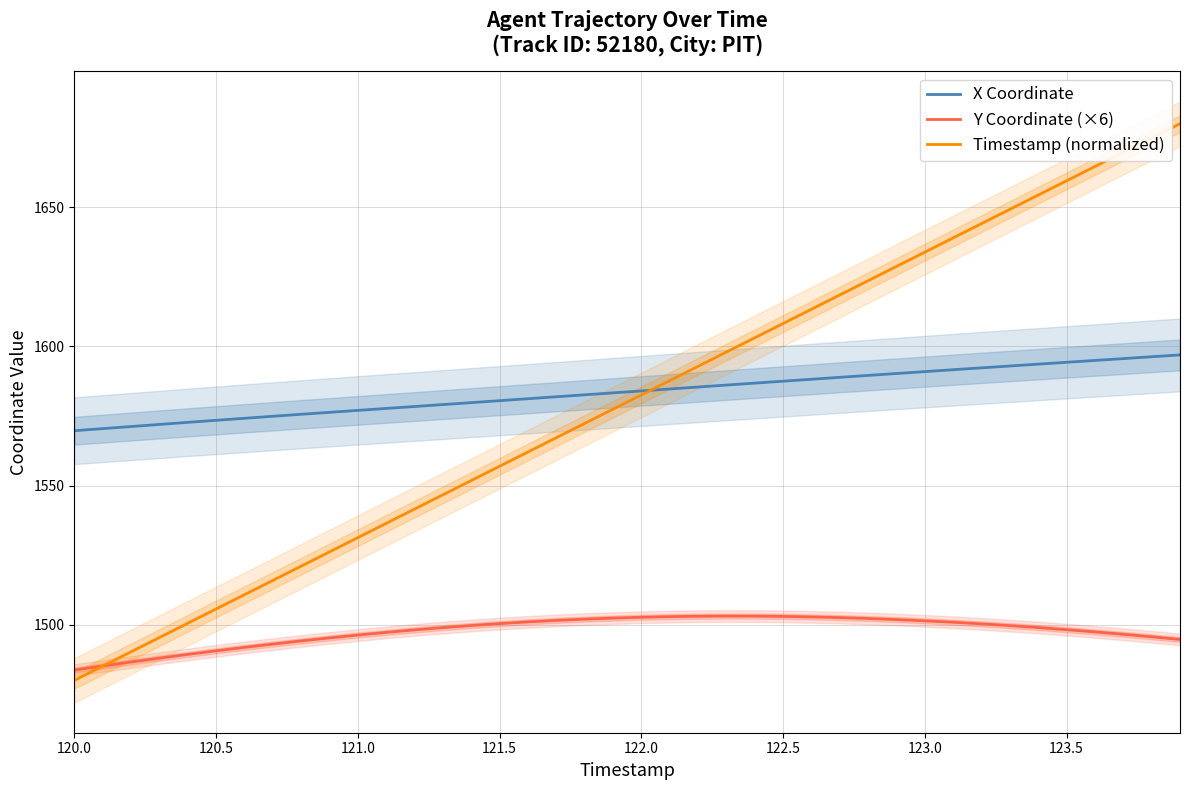

How many intersections are there between Timestamp (normalized) and X Coordinate?

1